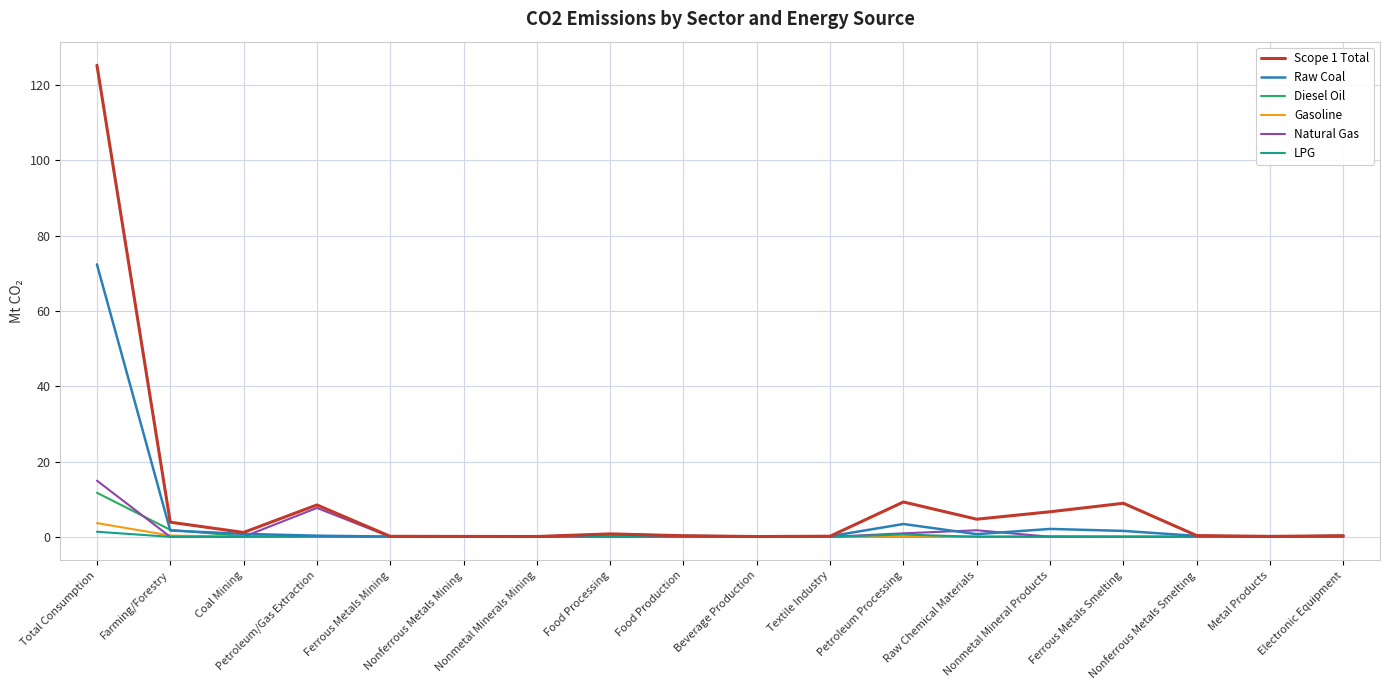

True or false: Gasoline has a value of 0.0 at Electronic Equipment.

True